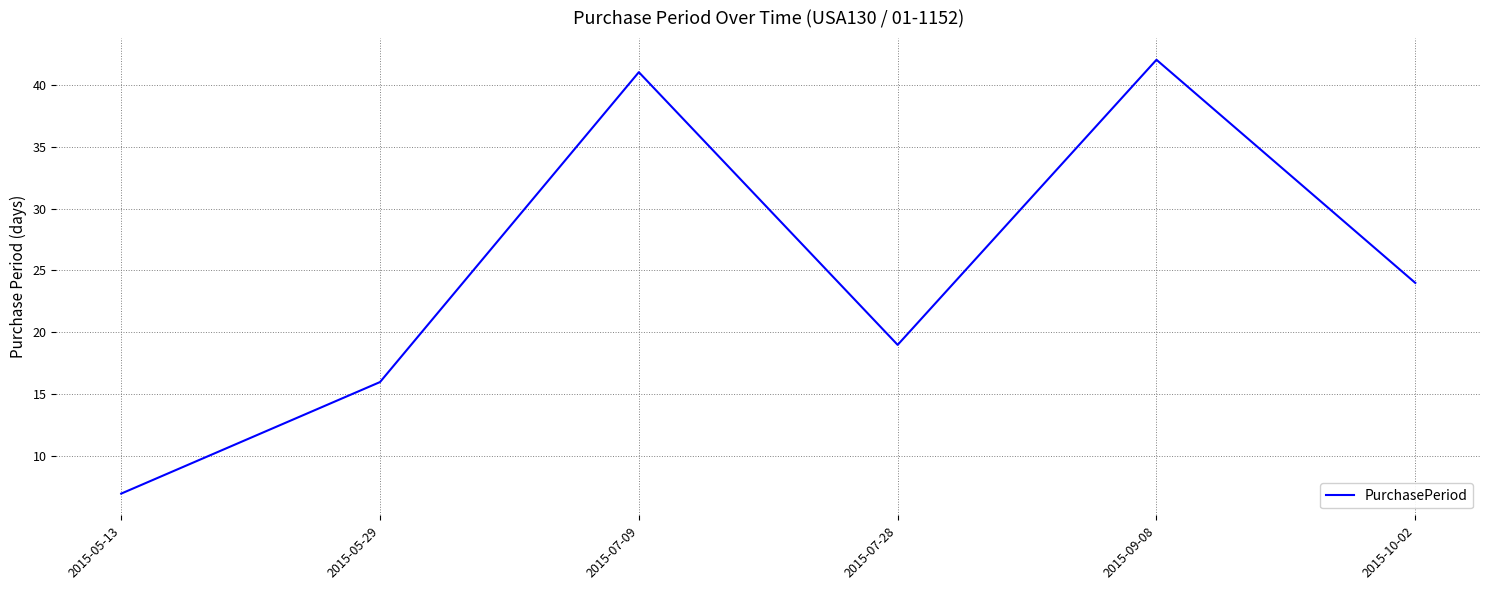

What position from the right is 2015-10-02?

1